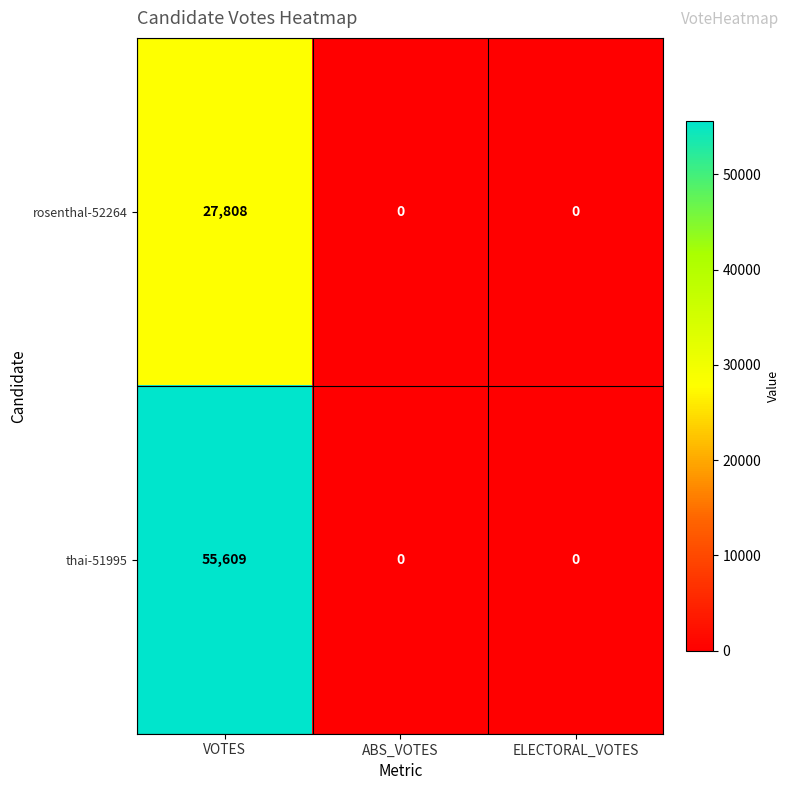

Reading left to right, extract all data points from this chart.

rosenthal-52264: VOTES=27808	ABS_VOTES=0	ELECTORAL_VOTES=0
thai-51995: VOTES=55609	ABS_VOTES=0	ELECTORAL_VOTES=0